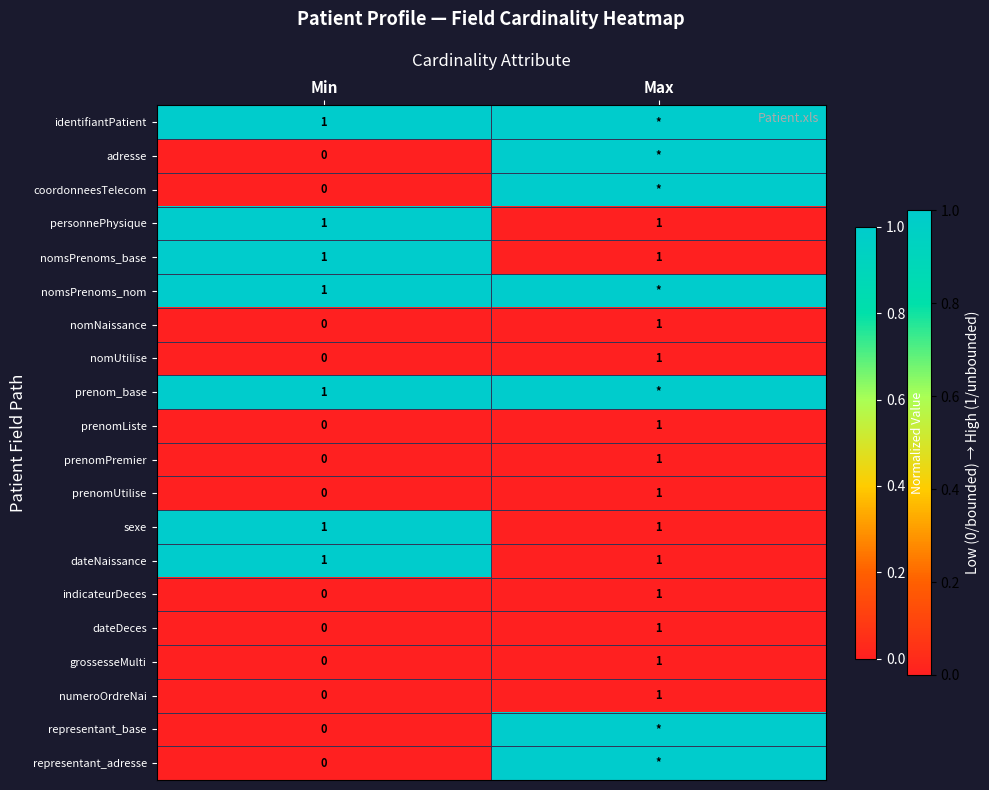

At how many categories does at least one series exceed 0?

2